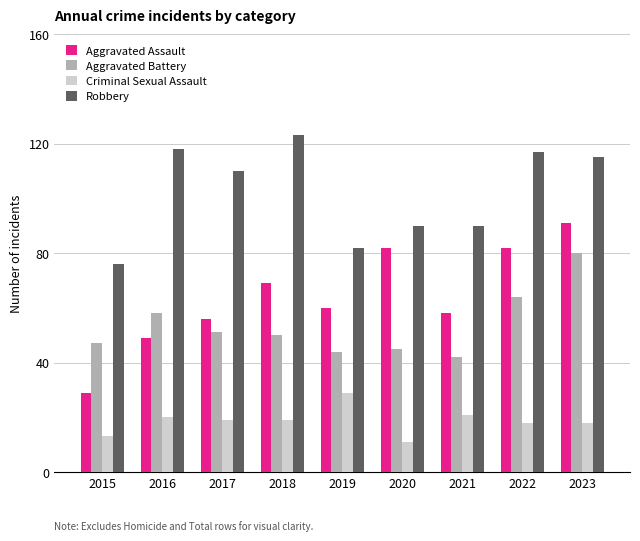

Count the number of categories in the chart.

9